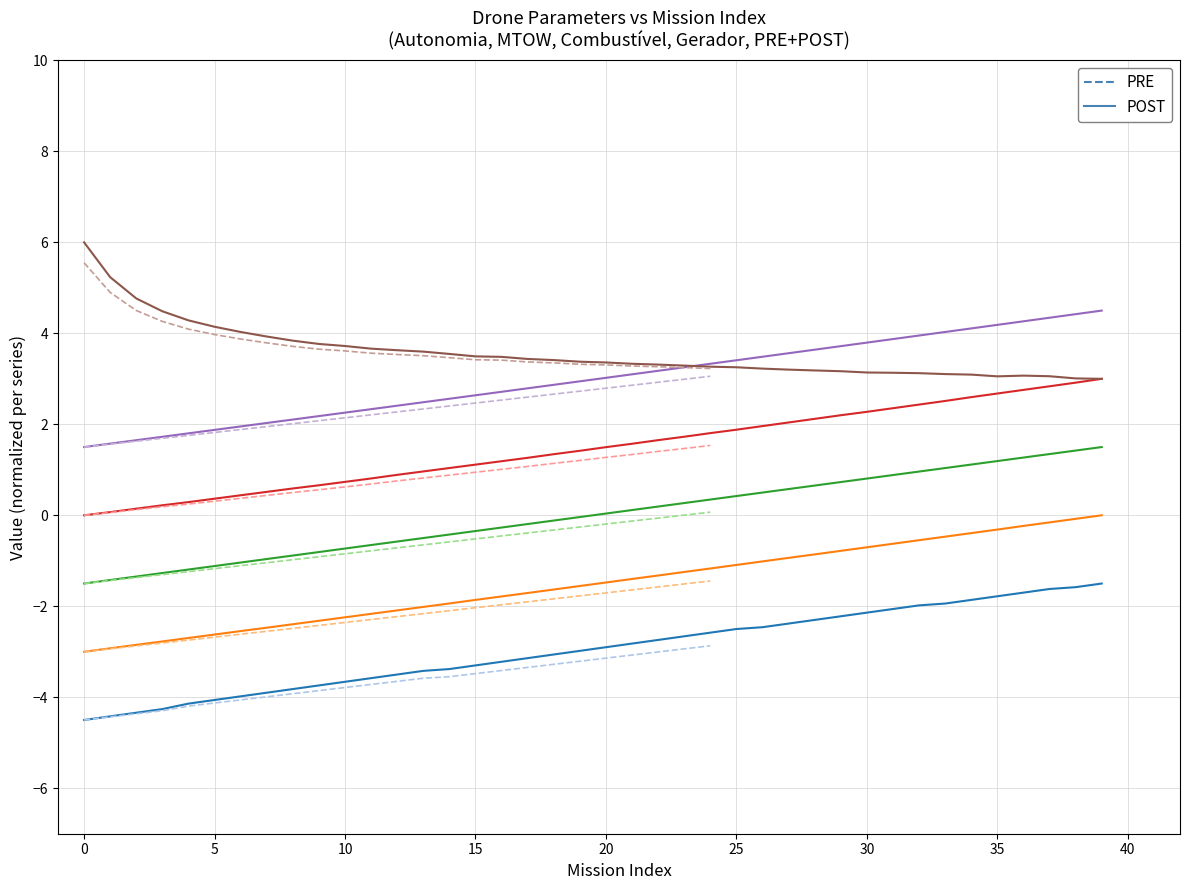

At which label does MTOW [kg] reach its peak?

39